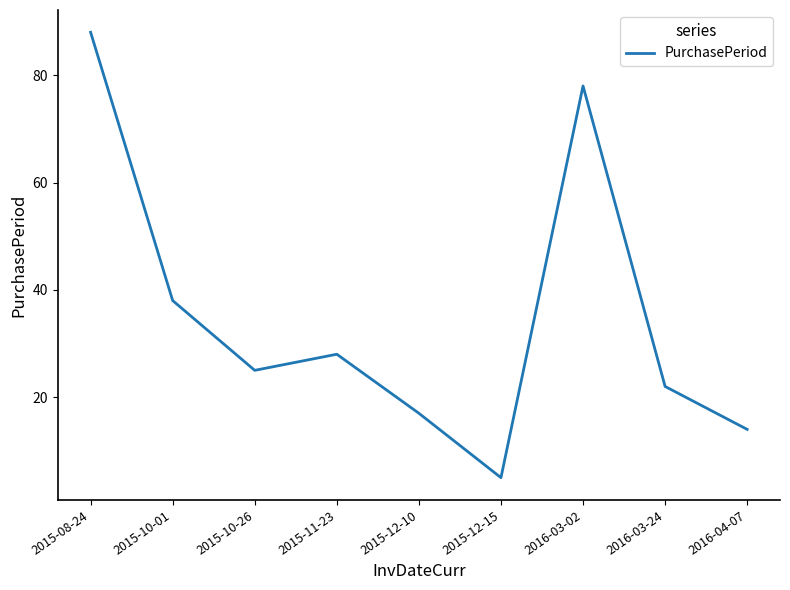

What is the ratio of the value at 2015-11-23 to the value at 2015-08-24?

0.3